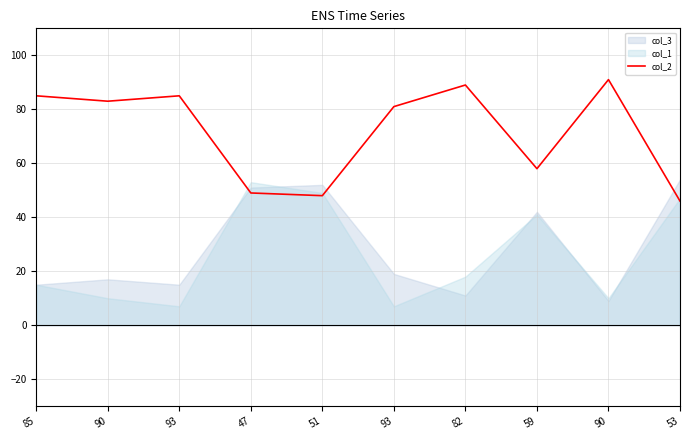

How many data points are less than 83?

5